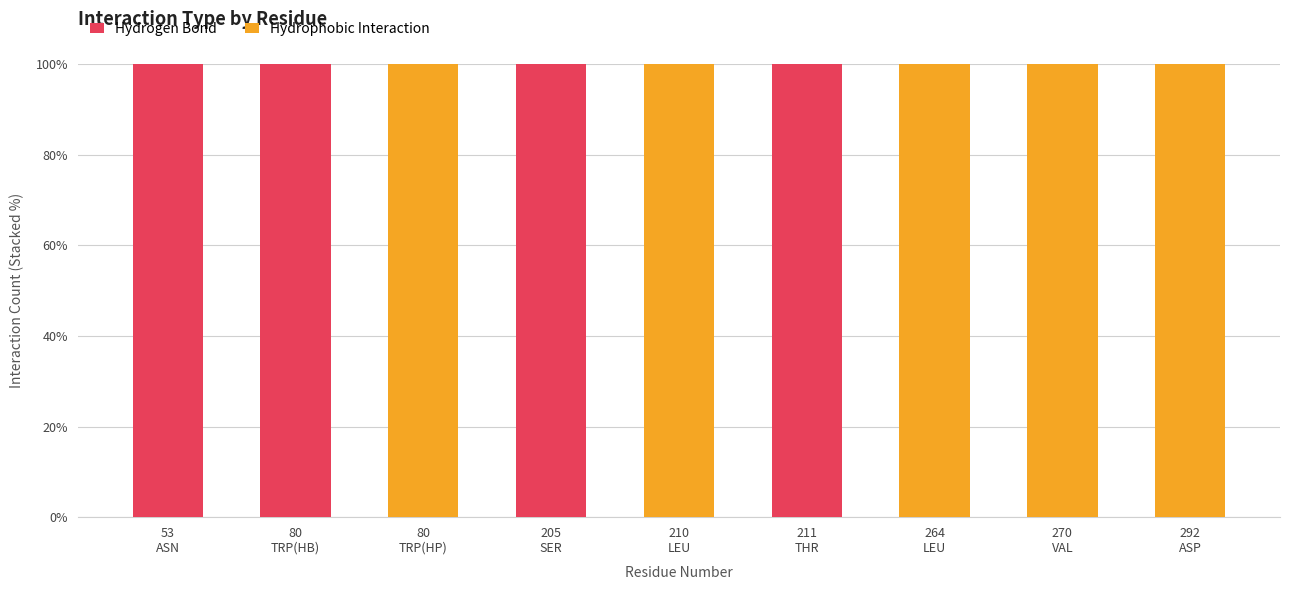

What is the sum of all Hydrogen Bond values?

400